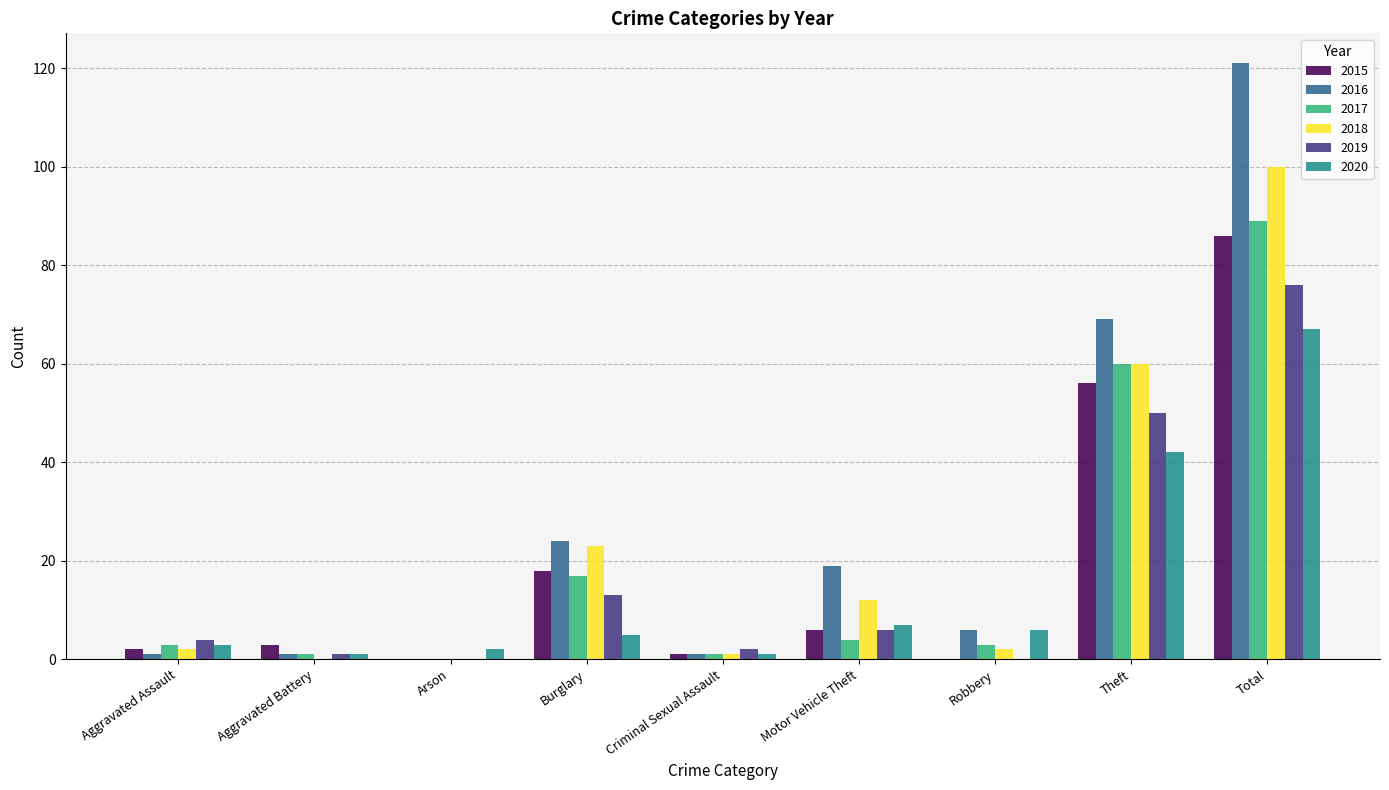

At which category is the sum across all series the highest?

Total